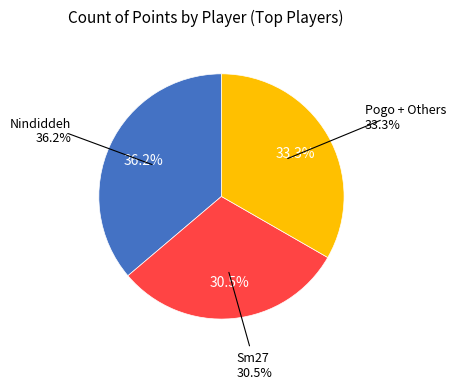

What is the largest slice in the pie chart?

Nindiddeh